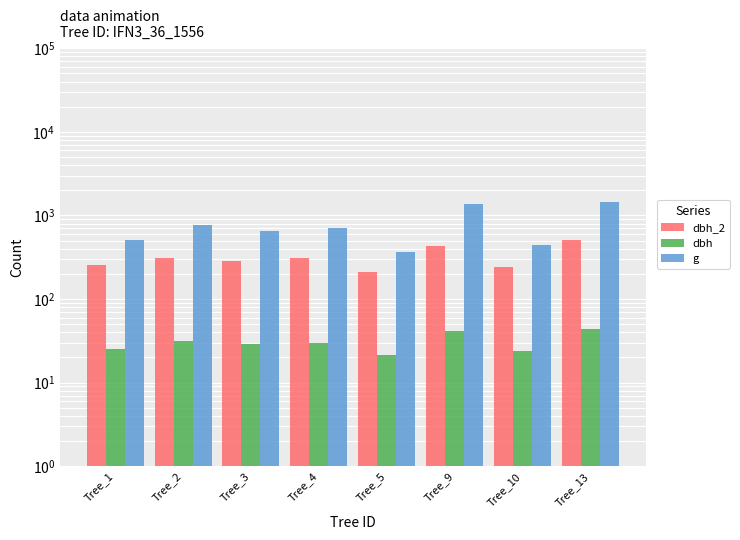

How many bars are there in total?

24